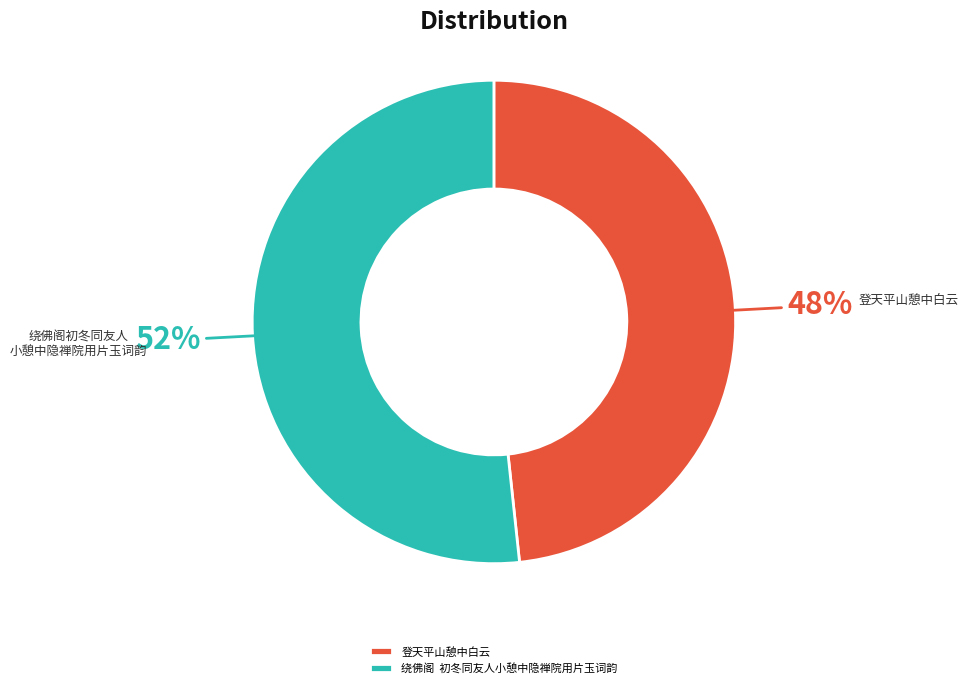

Which has a higher value, 登天平山憩中白云 or 绕佛阁 初冬同友人小憩中隐禅院用片玉词韵?

绕佛阁 初冬同友人小憩中隐禅院用片玉词韵